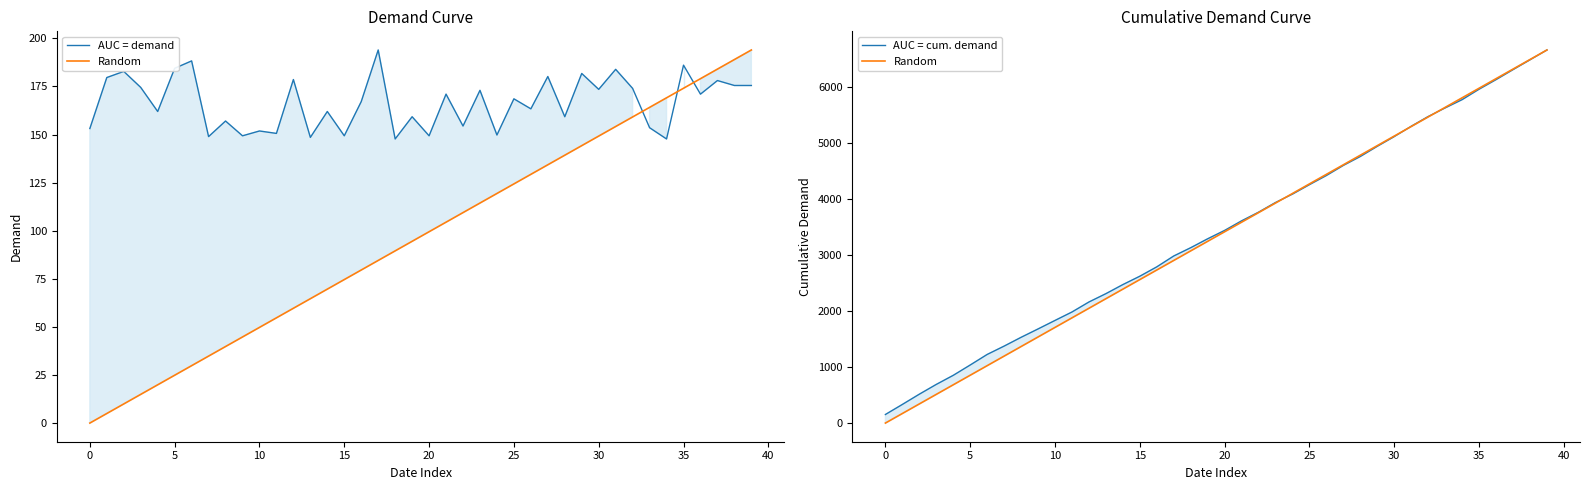

How many values in the AUC = demand series exceed 168?

20